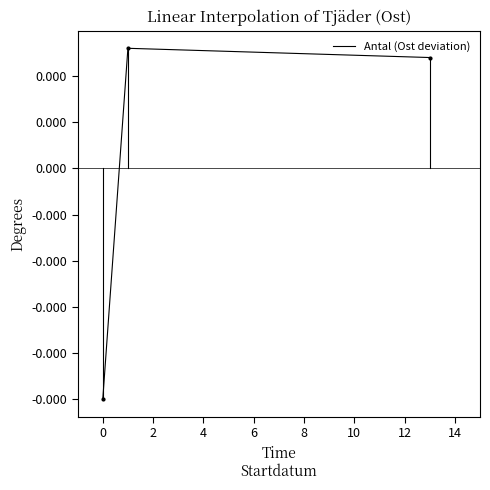

Is this an area chart (filled region under the line)?

No